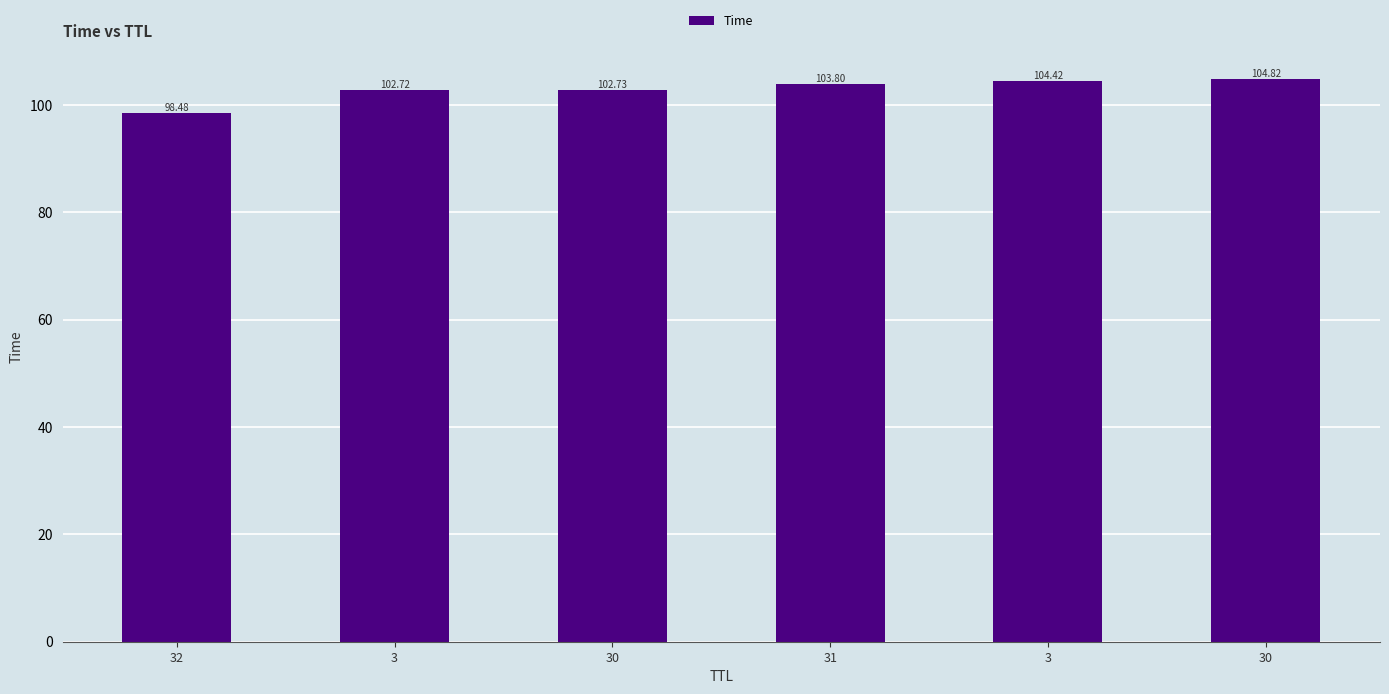

Are the bars horizontal?

No